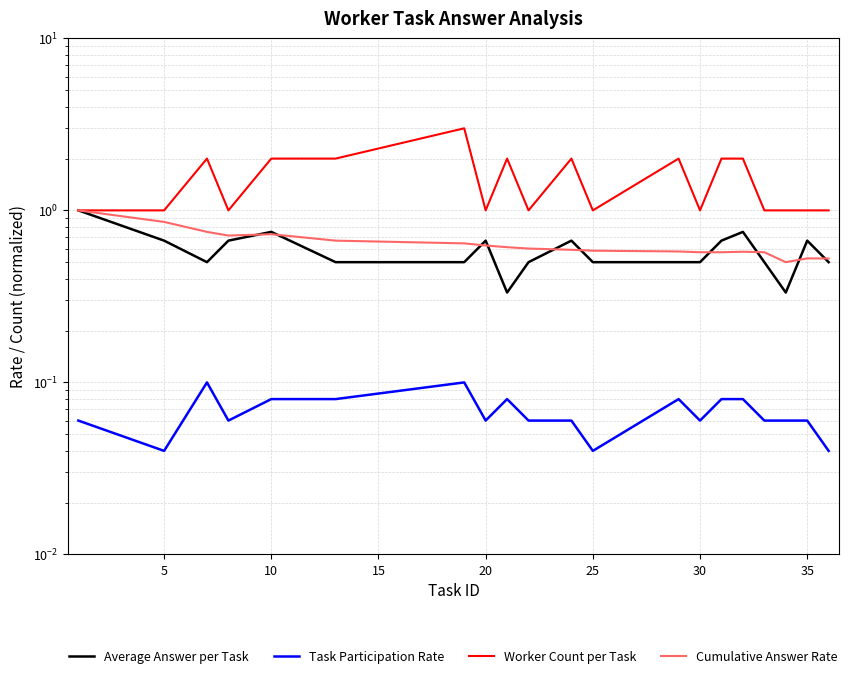

Is this an area chart (filled region under the line)?

No